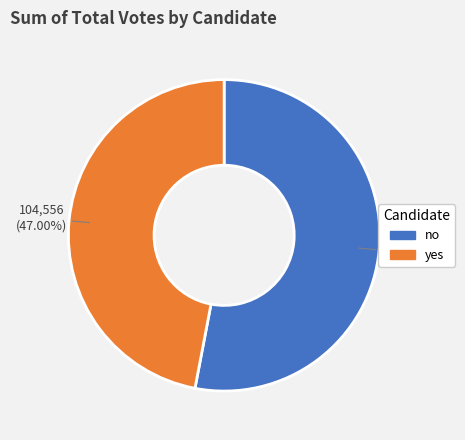

What percentage is NOT represented by yes?

53.0%